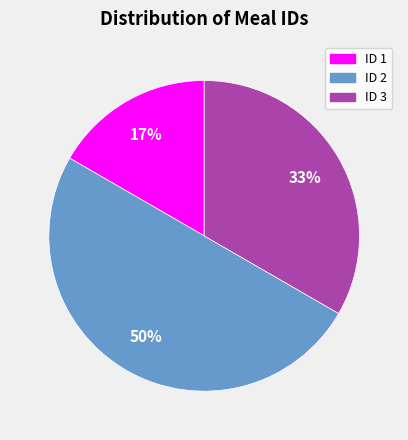

Do ID 3 and ID 2 together represent more than half of the pie?

Yes